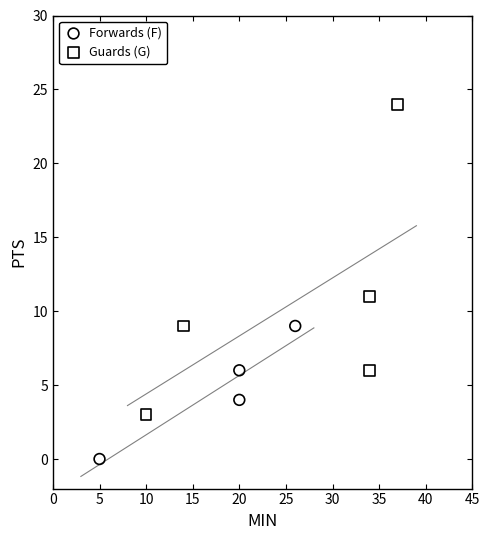

Which series contains the highest Y value?

Guards (G)